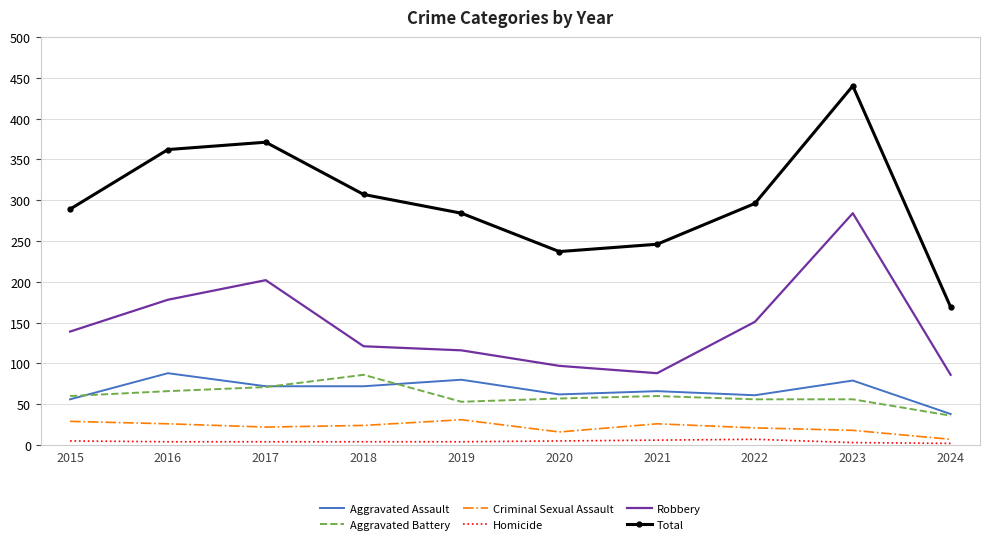

Is the value of Aggravated Battery at 2015 greater than the value of Aggravated Assault at 2016?

No